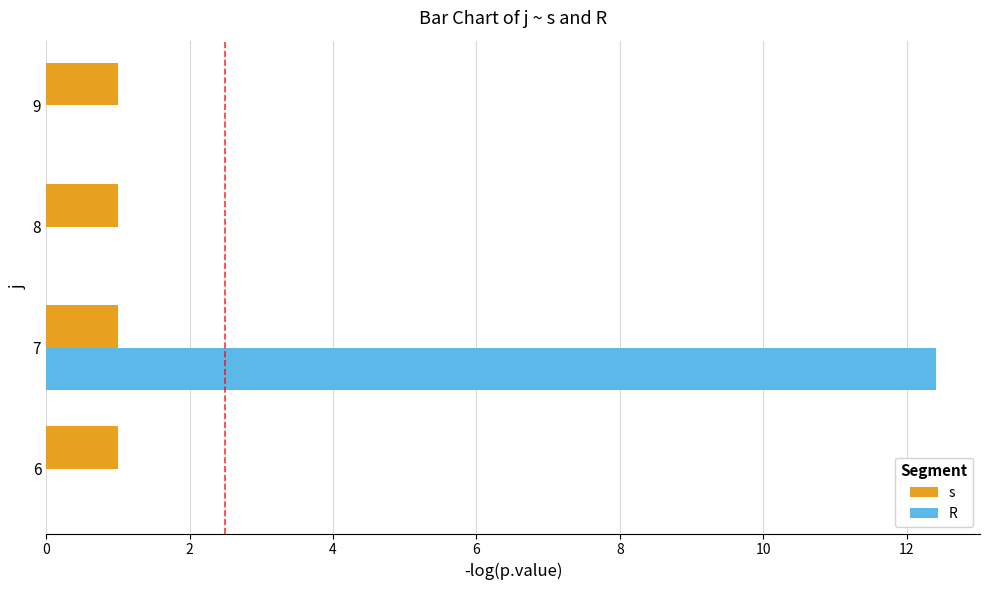

Is it true that R equals 5.8 at 8?

False